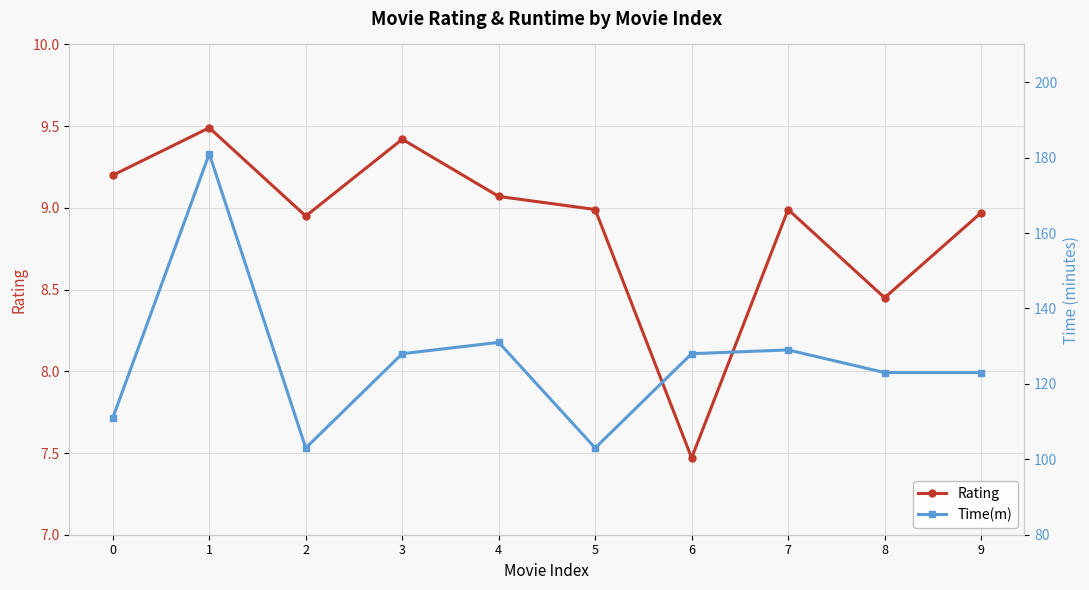

Which series has the widest spread of values?

Time(m)